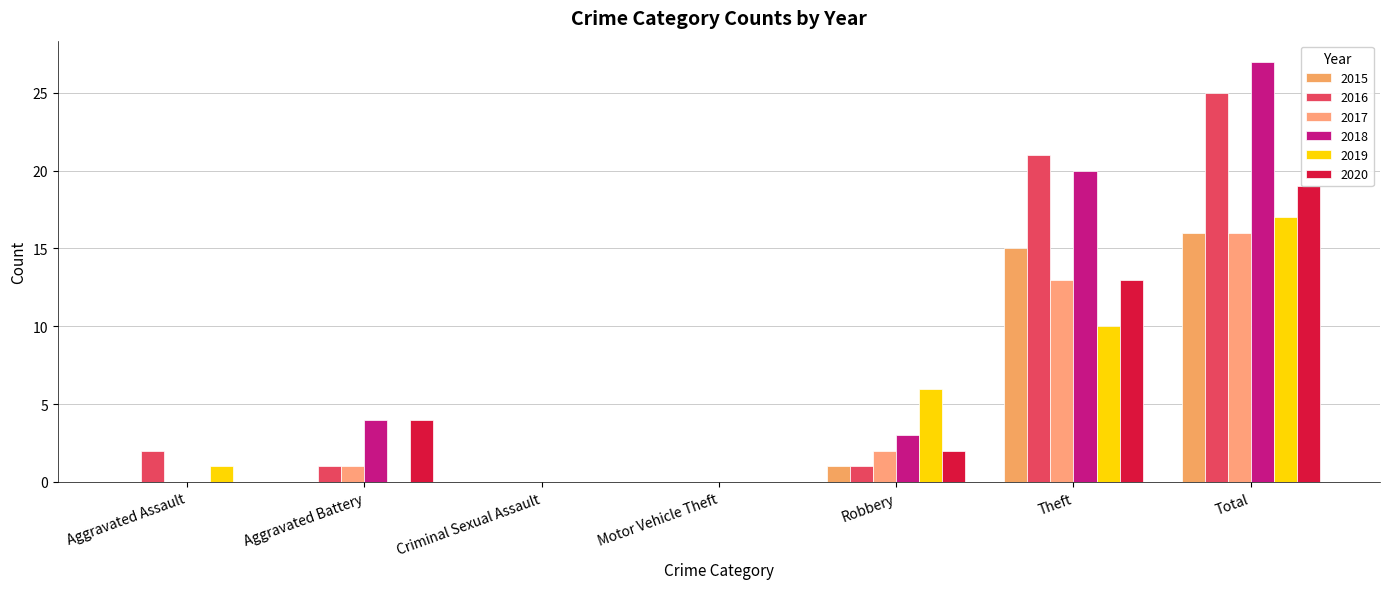

The value of 2015 at Total is 16. True or false?

True